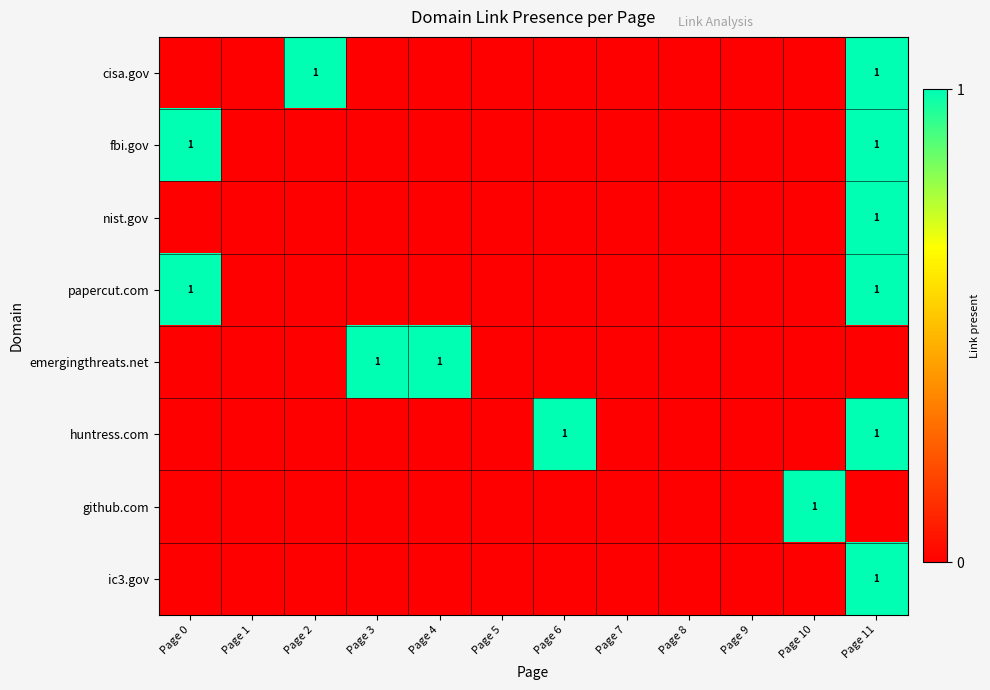

True or false: huntress.com has a value of 0 at Page 2.

True